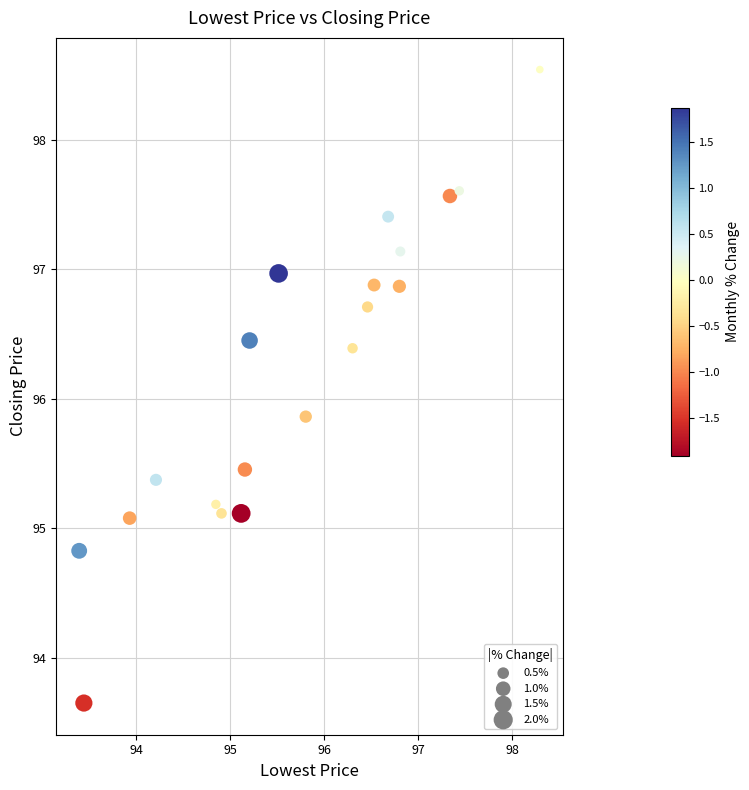

What Y value in the scatter plot is closest to 96?

95.9